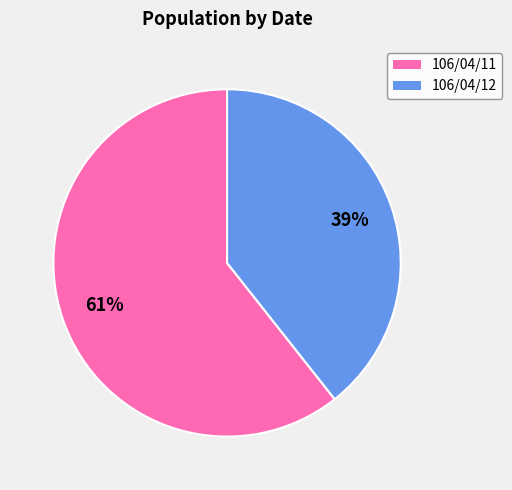

Rank the categories by value from lowest to highest.

106/04/12, 106/04/11